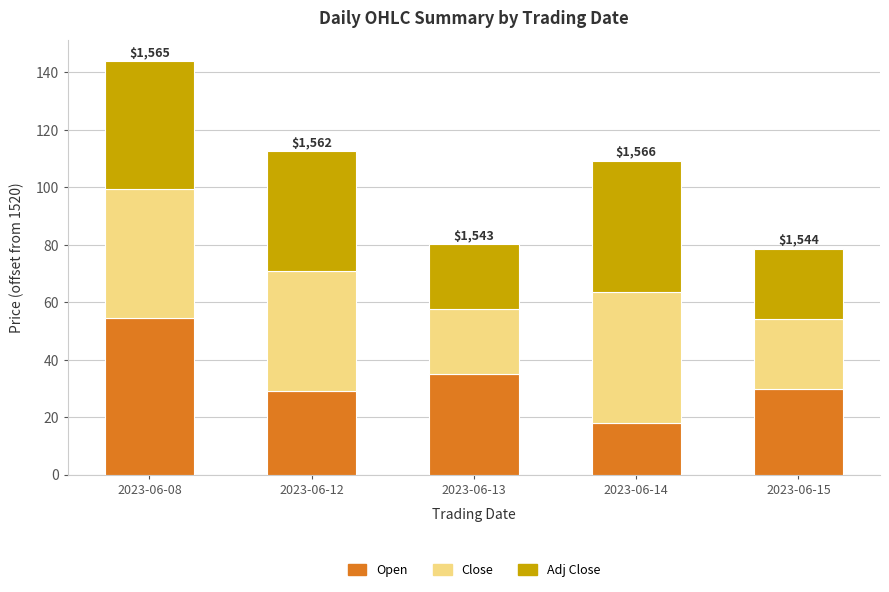

What is the value of the Open bar at the 3rd from the left?

35.0